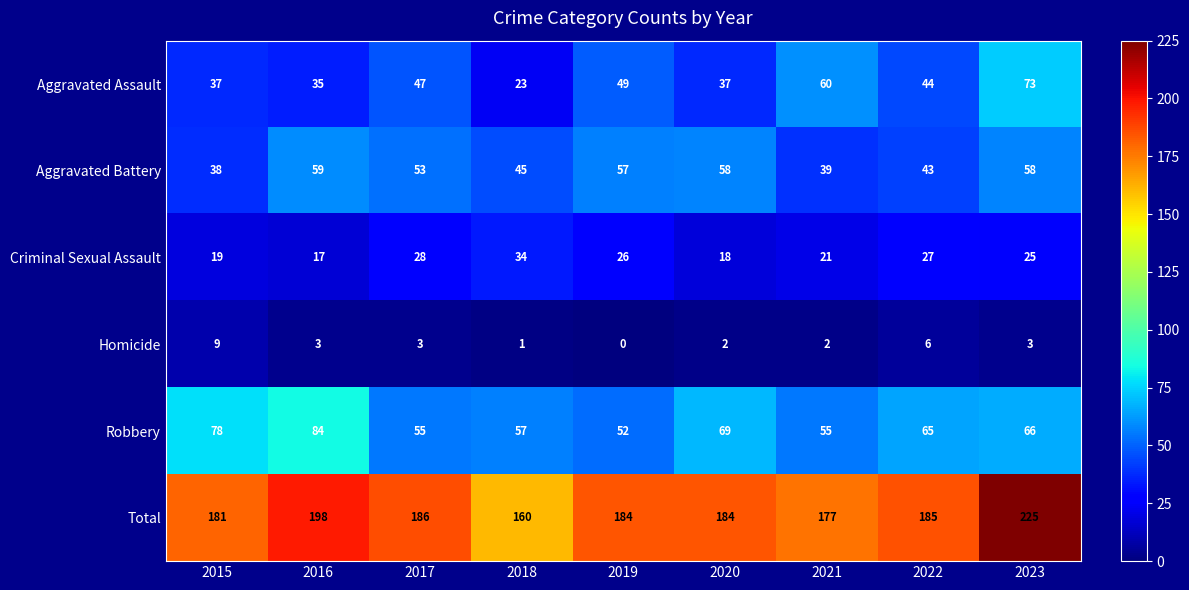

At which category is the sum across all series the highest?

2023